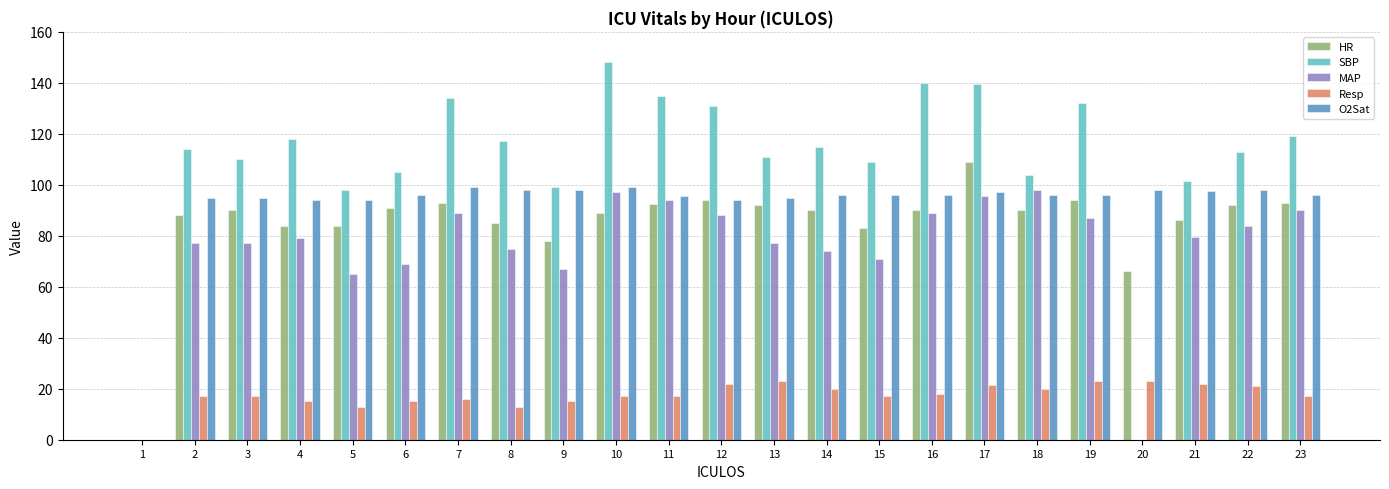

At which label is MAP closest to 49?

5